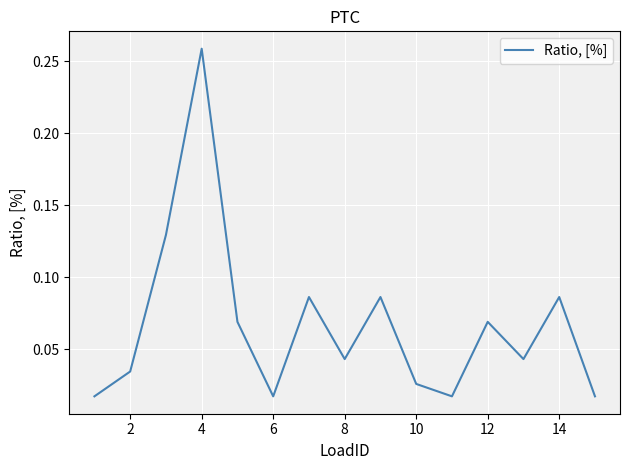

Does the chart display data point markers on the line(s)?

No